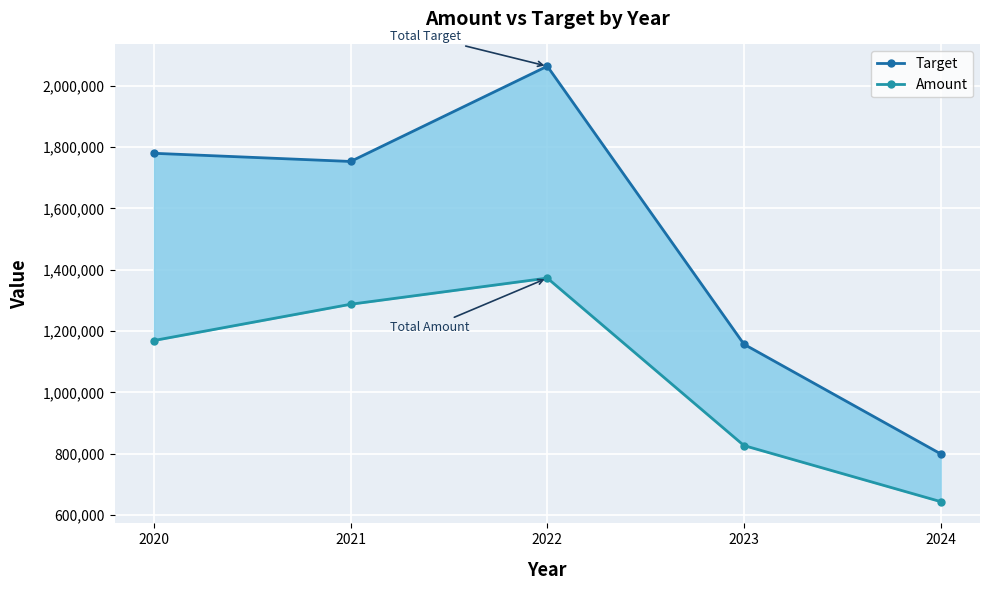

What is the value of the Amount point at the 5th from the left?

644384.0